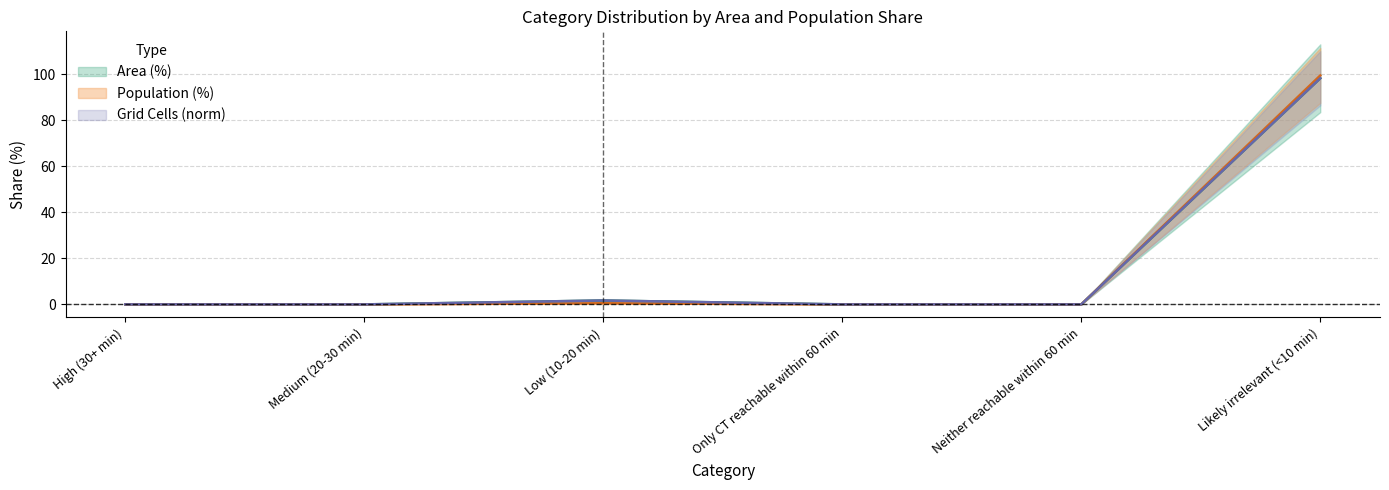

Is the value of Grid Cells (norm) at Likely irrelevant (<10 min) greater than the value of Area (%) at Likely irrelevant (<10 min)?

No